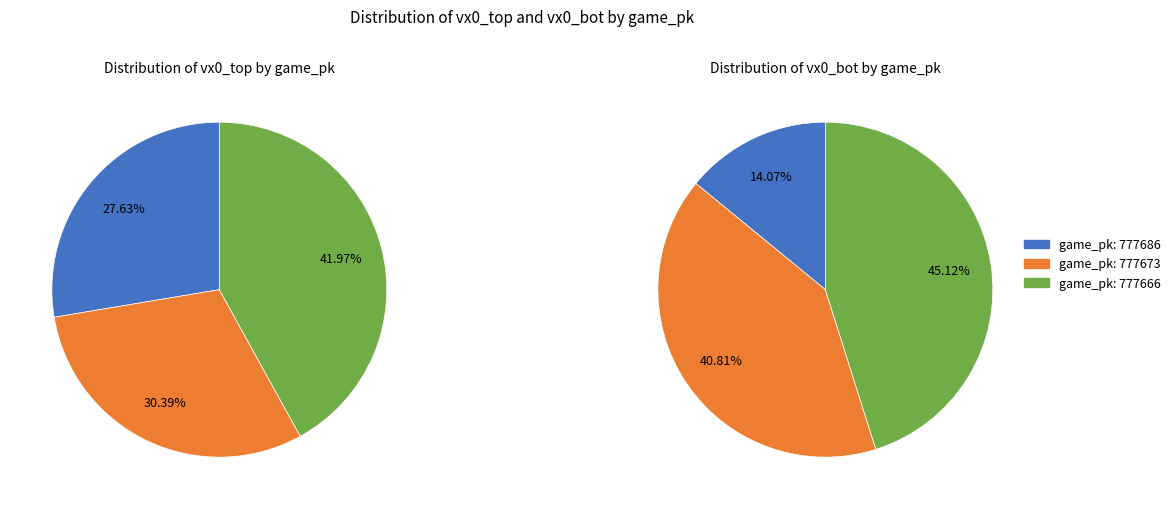

Rank the series at 777673 from highest to lowest value.

vx0_bot, vx0_top